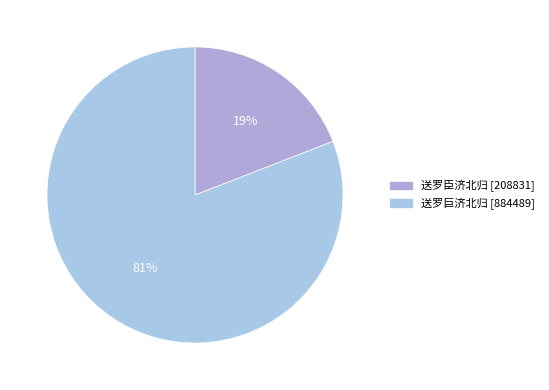

To the nearest percent, what portion does 送罗臣济北归 represent?

19%